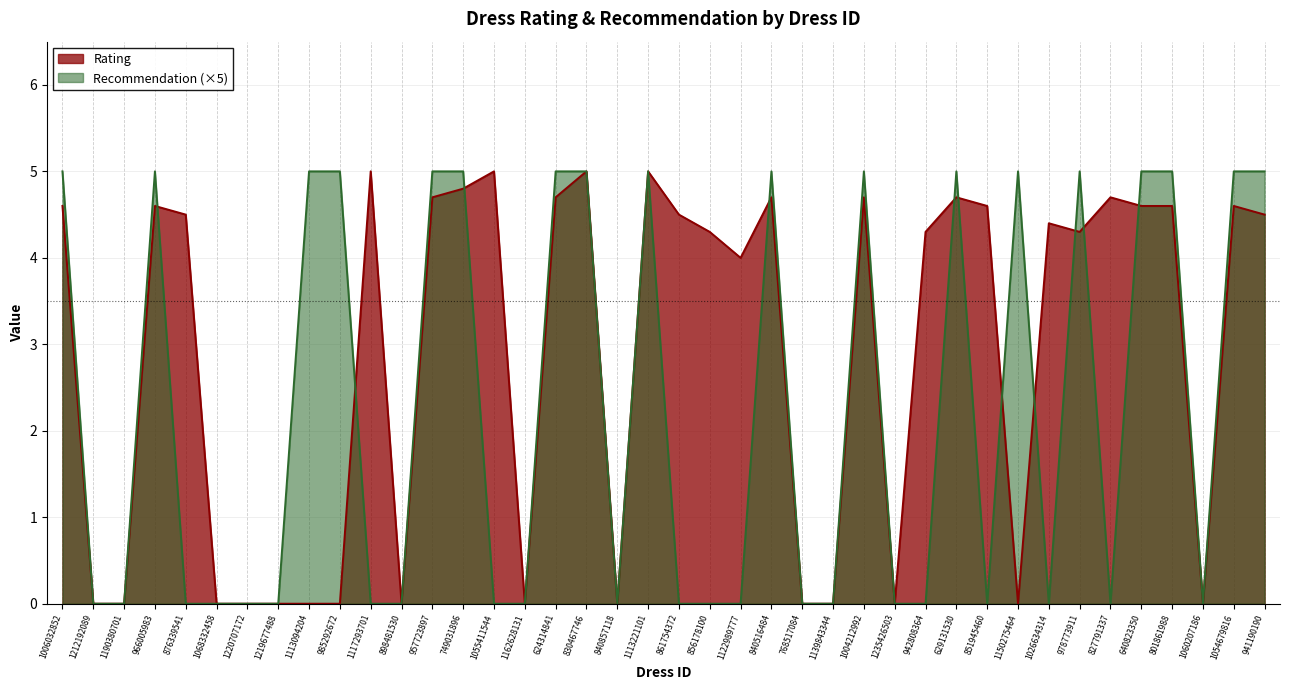

What is the approximate value of Rating at 749031896?

4.8